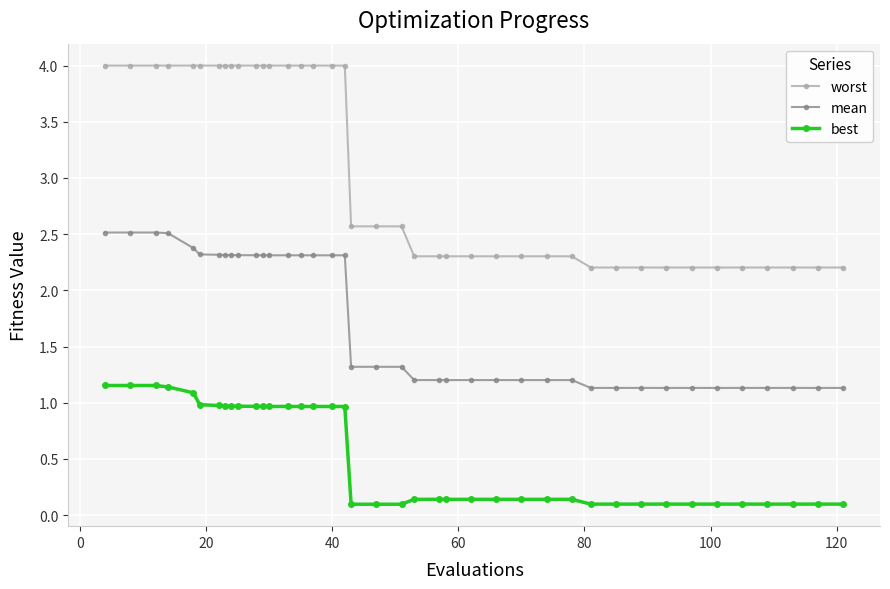

True or false: worst and mean intersect in this chart.

False